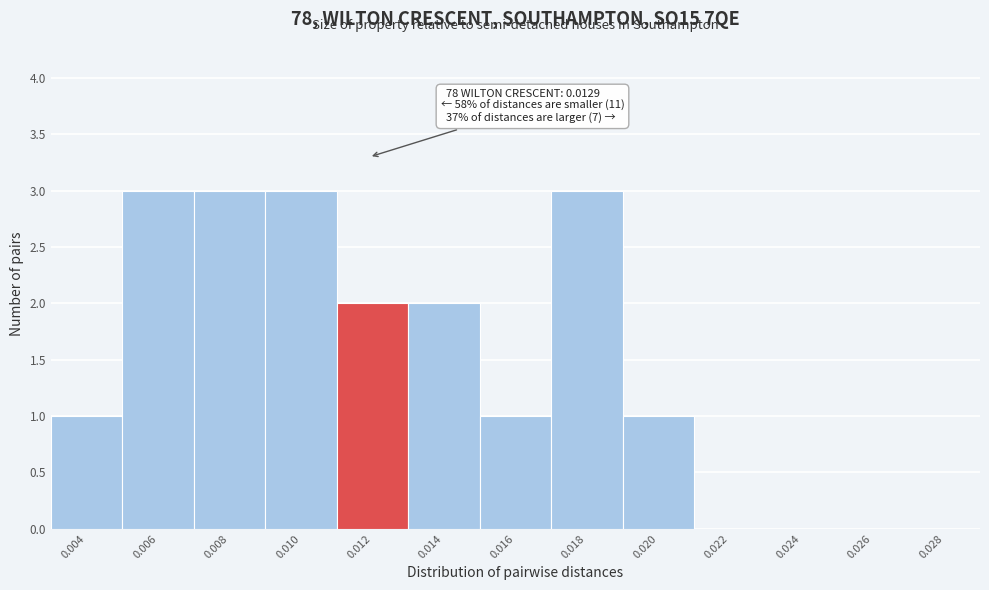

Reading left to right, list all the values displayed in this chart.

0.004=1	0.006=3	0.008=3	0.010=3	0.012=2	0.014=2	0.016=1	0.018=3	0.020=1	0.022=0	0.024=0	0.026=0	0.028=0